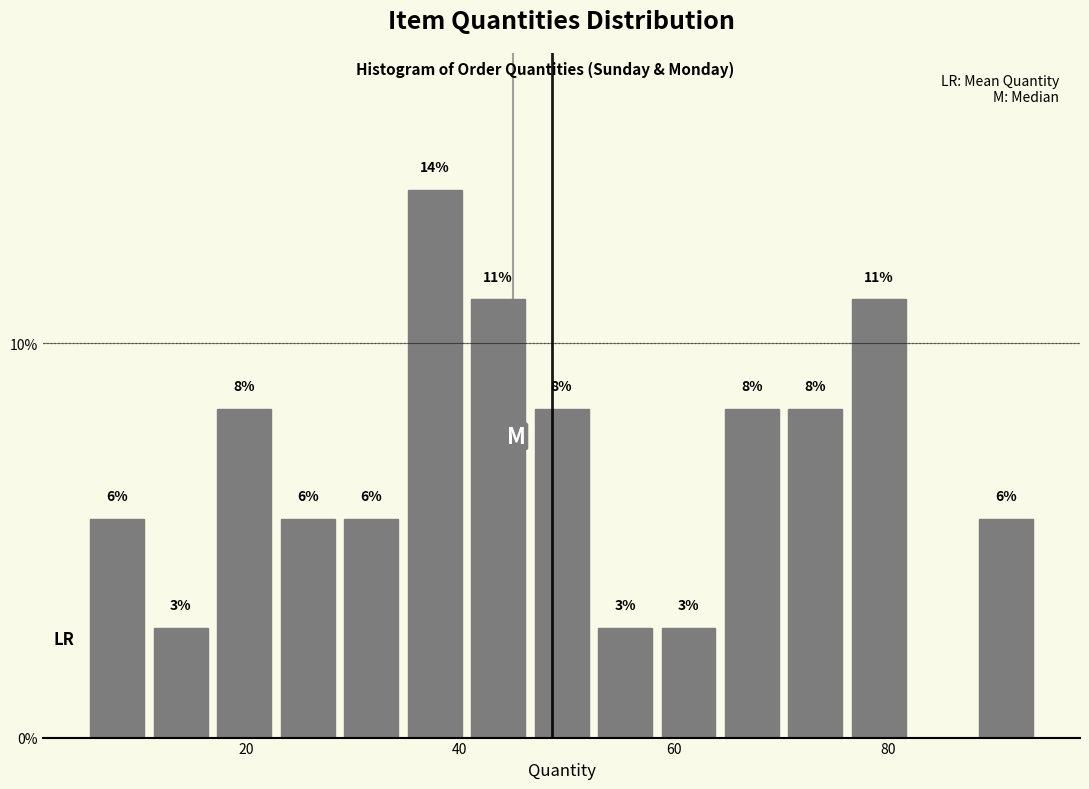

Read against the x-axis, roughly where is the centre of the tallest bar?

38